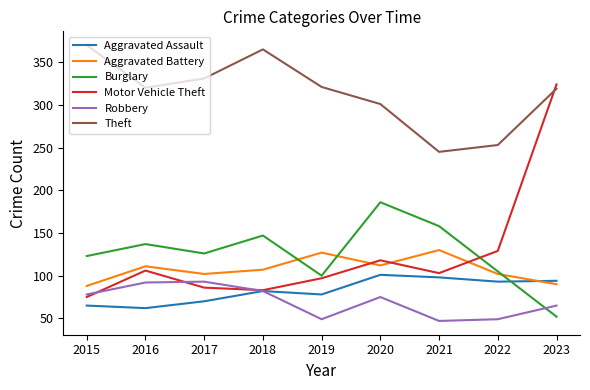

Which category has the lowest value in the Motor Vehicle Theft series?

2015